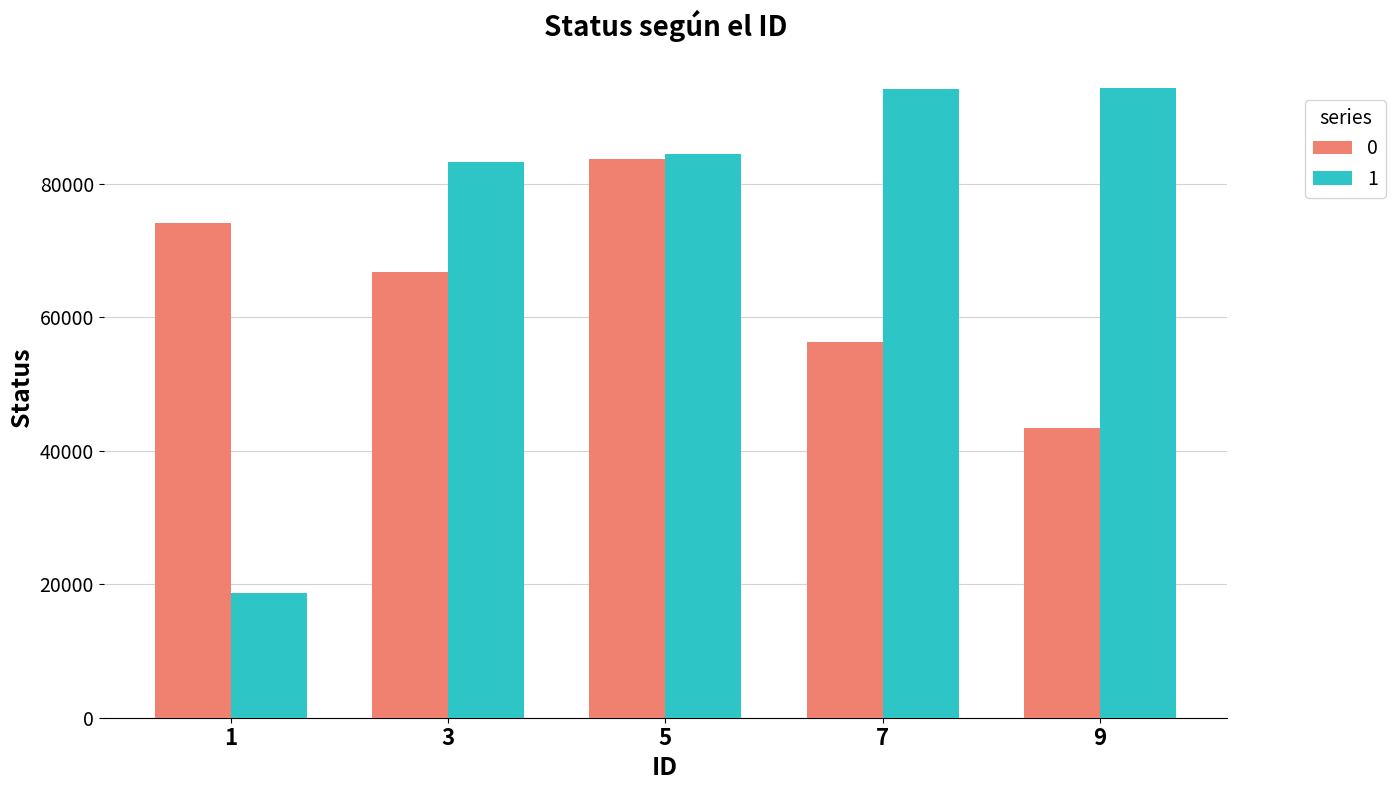

What is the smallest value displayed?

18686